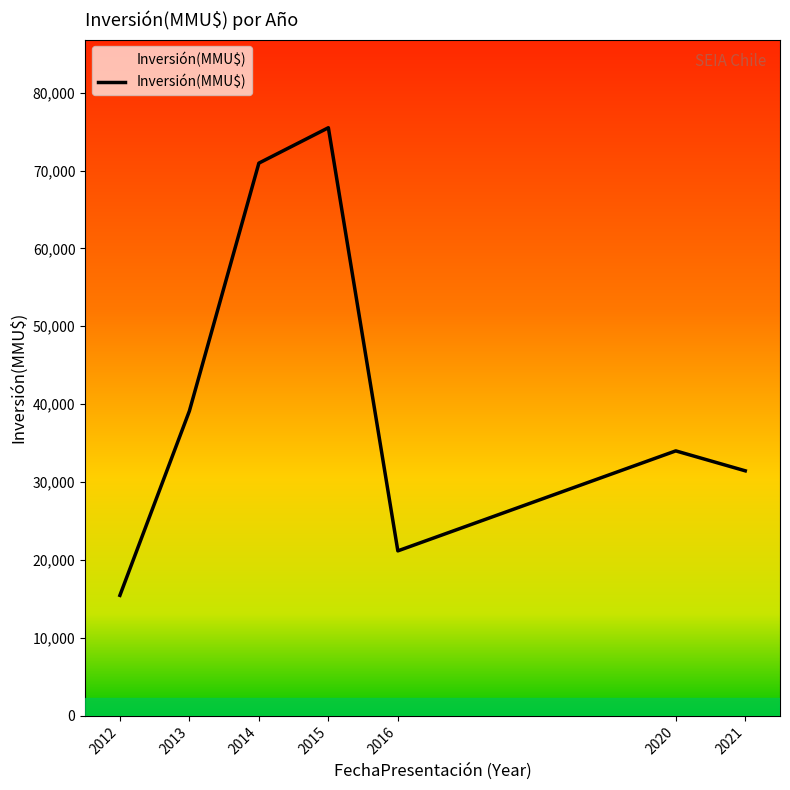

Rank the categories by value from lowest to highest.

2012, 2016, 2021, 2020, 2013, 2014, 2015